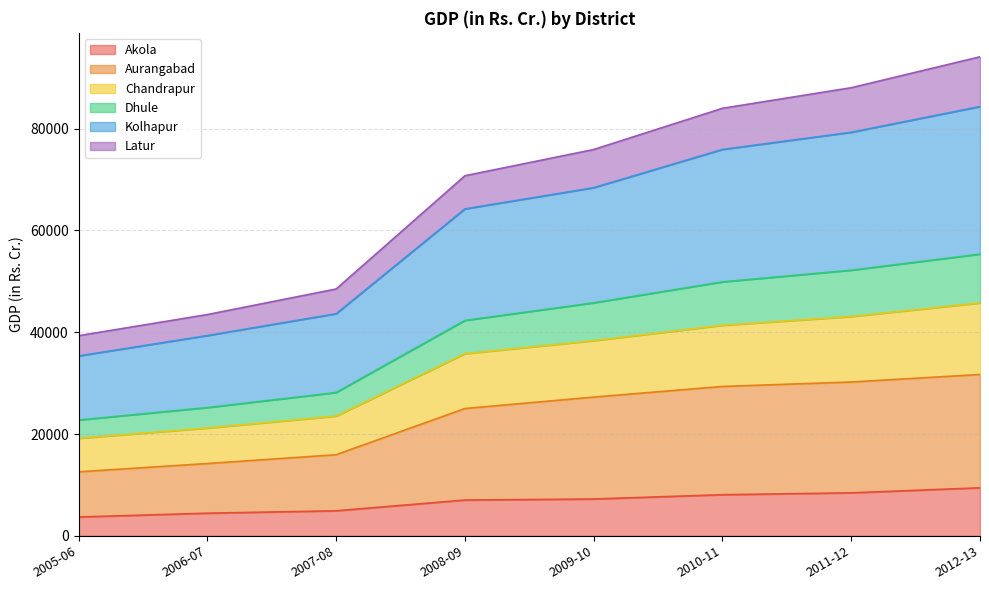

Does the chart have visible grid lines?

Yes